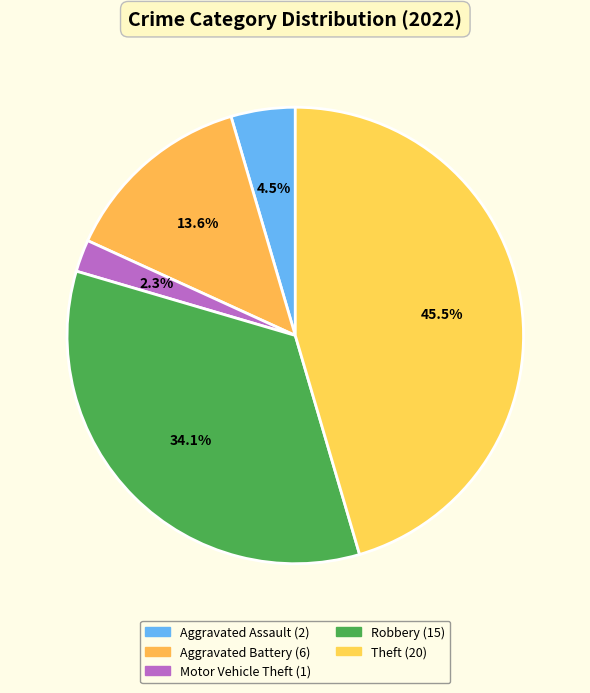

How many segments does this pie chart have?

5